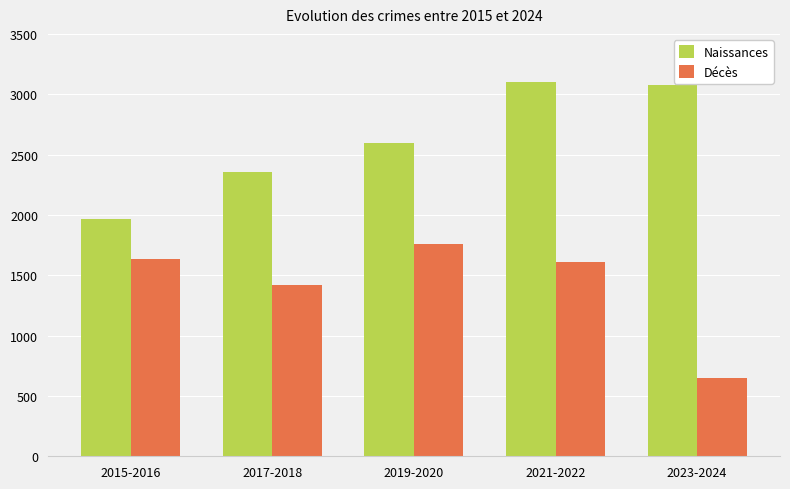

Reading right to left, extract all data points from this chart.

Naissances: 2023-2024=3080	2021-2022=3105	2019-2020=2592	2017-2018=2352	2015-2016=1968
Décès: 2023-2024=652	2021-2022=1610	2019-2020=1760	2017-2018=1422	2015-2016=1634